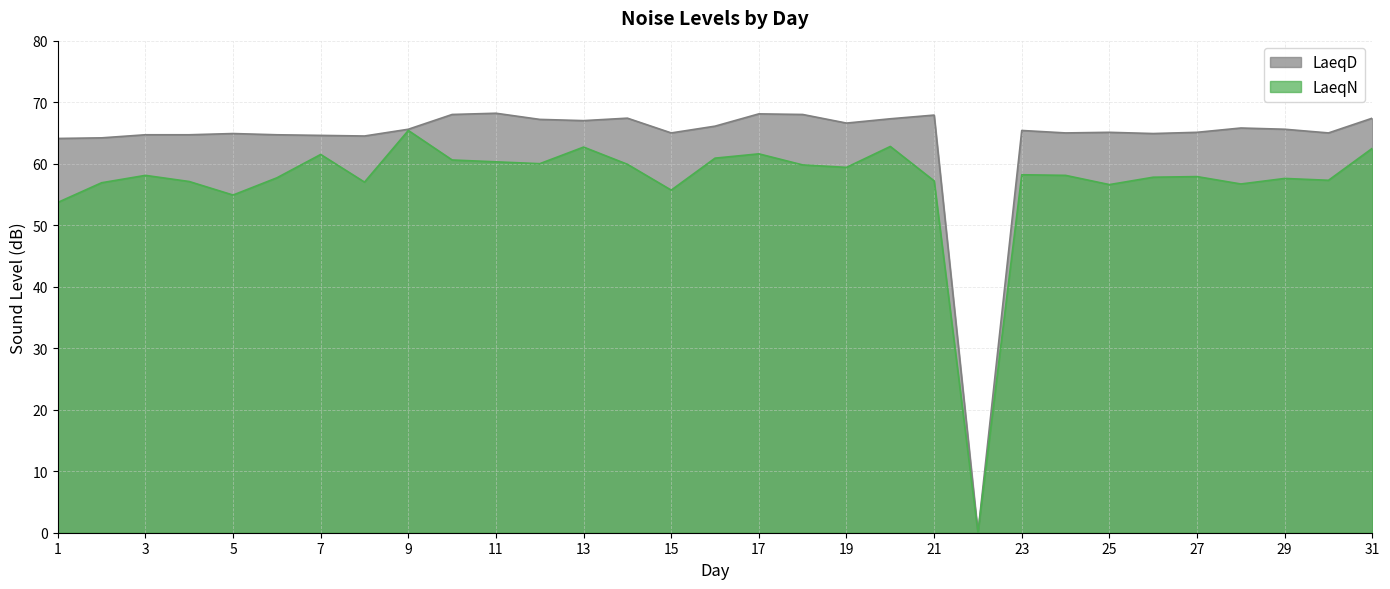

At which category is the sum across all series the highest?

9